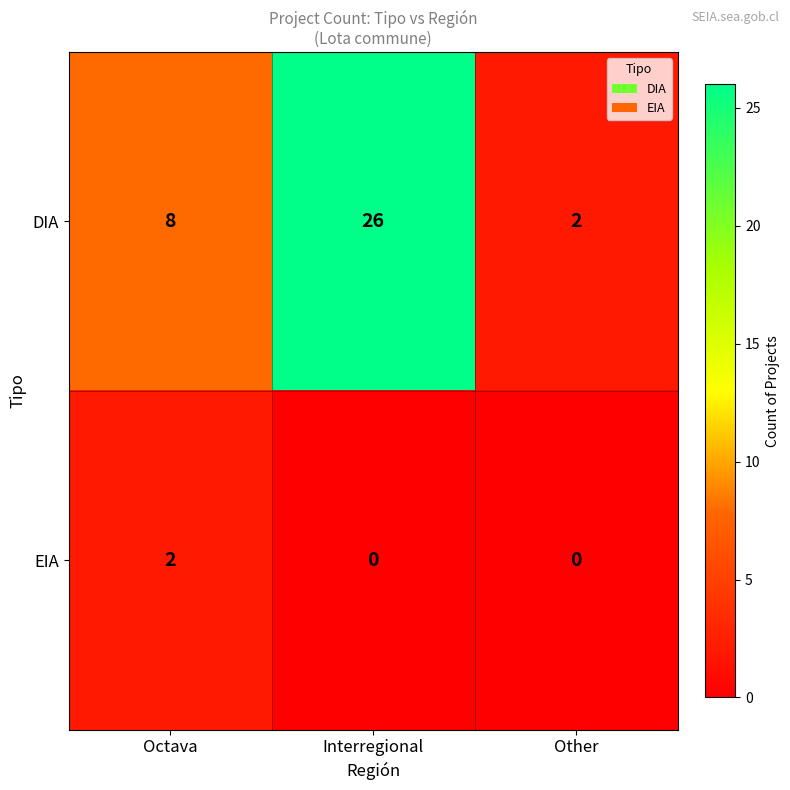

At how many categories does at least one series exceed 24?

1